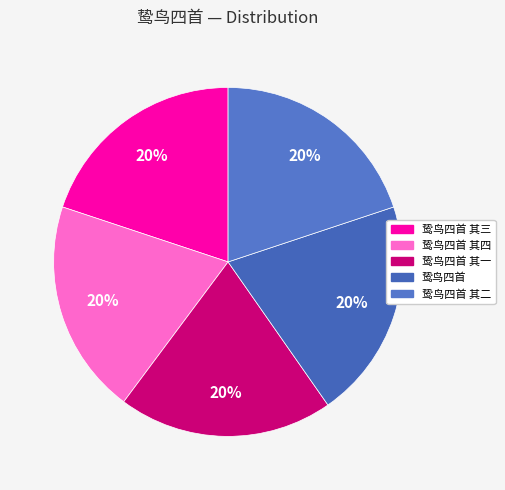

Count the number of slices in the pie.

5